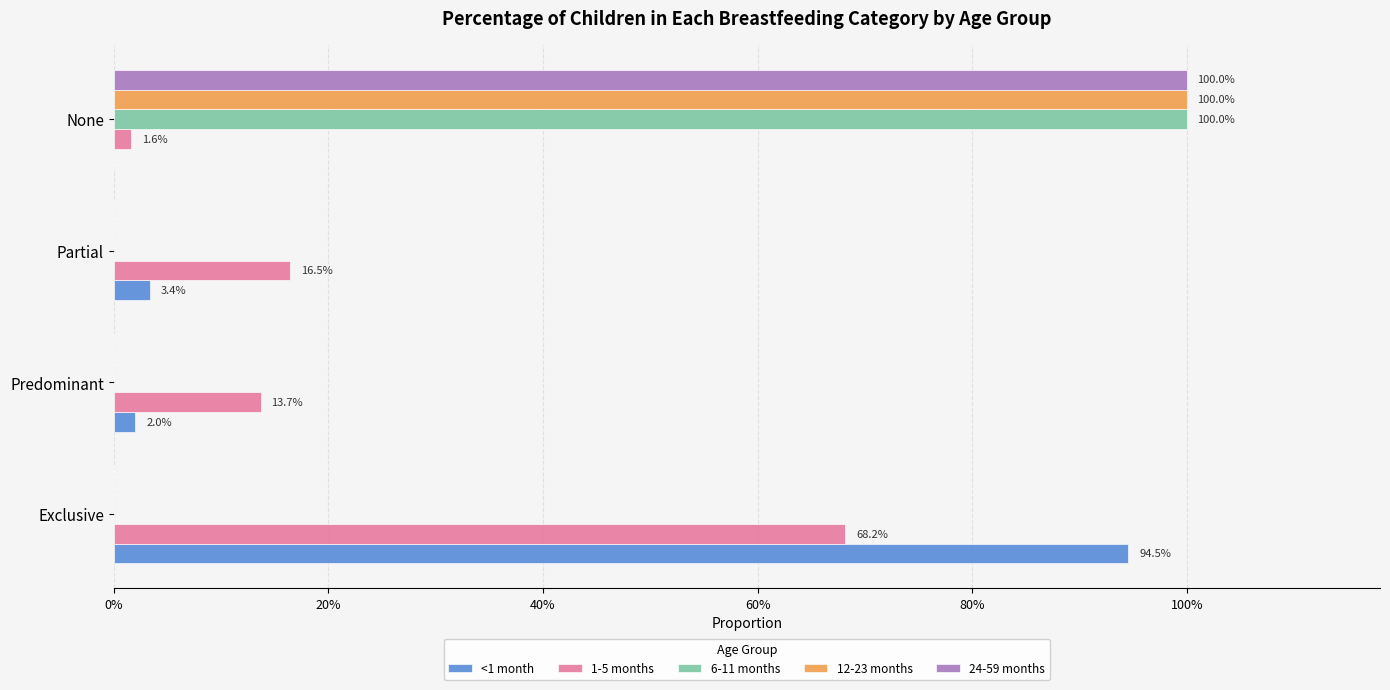

Rank the series by their maximum value, from lowest to highest.

1-5 months, <1 month, 6-11 months, 12-23 months, 24-59 months